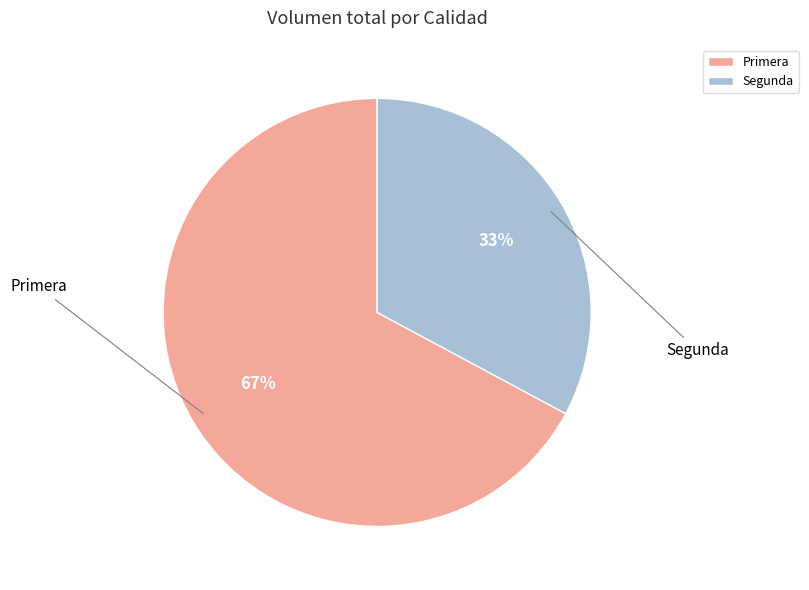

What is the ratio of the value at Primera to the value at Segunda?

2.0